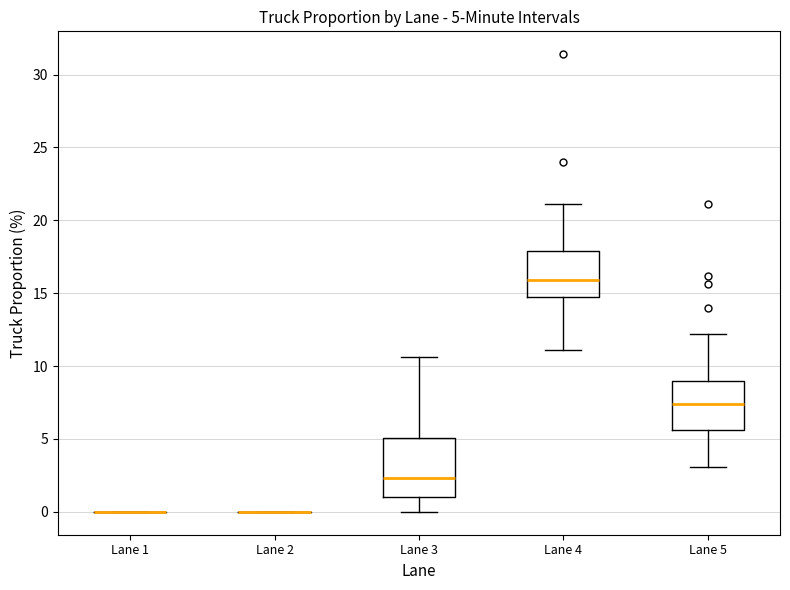

Which box is the tallest, from its lower edge to its upper edge?

Lane 3